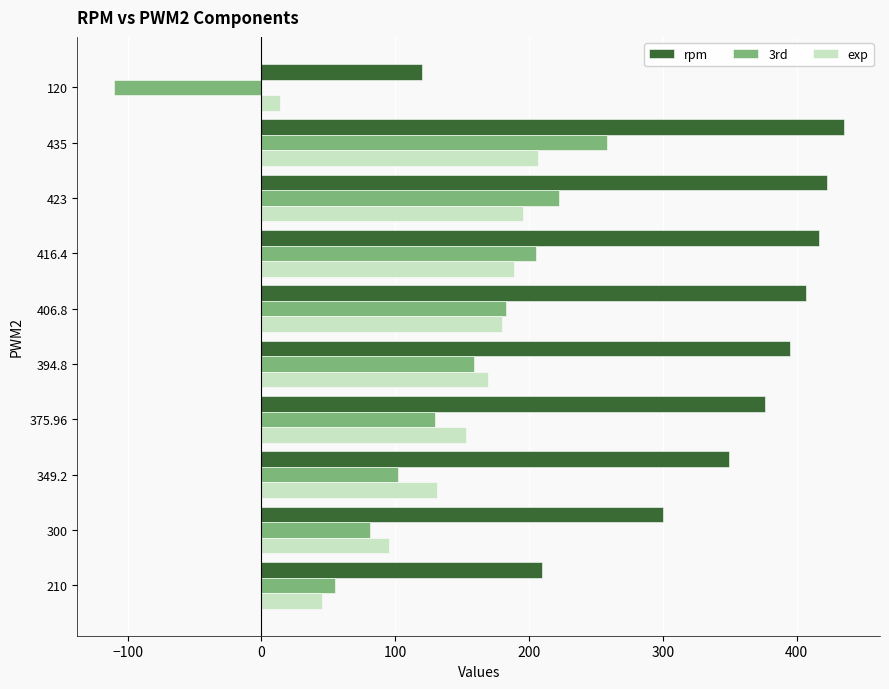

How many distinct data groups are displayed?

3